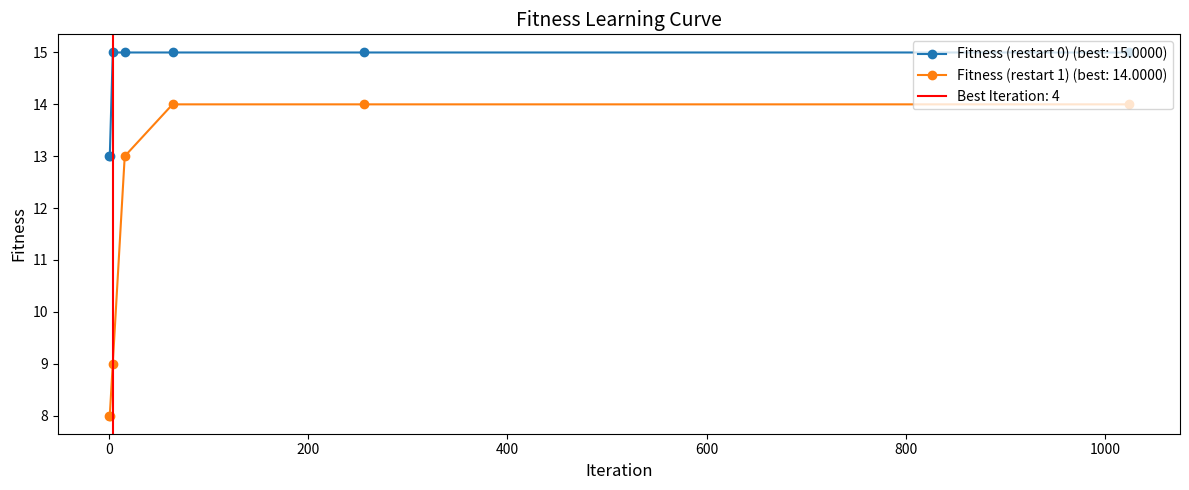

What is the difference between the Fitness (restart 1) values at 1024 and 0?

6